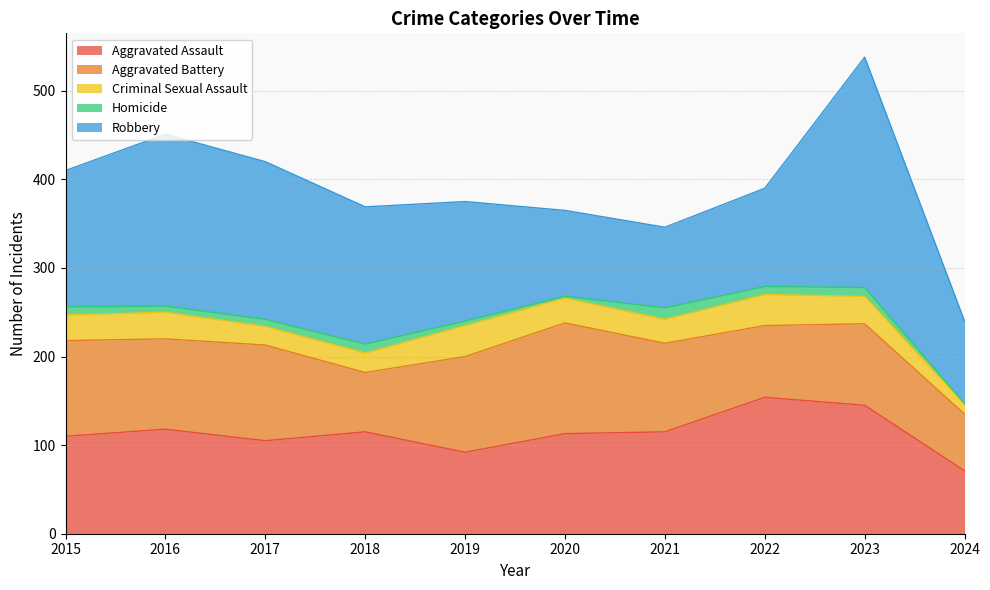

What is the sum of all Homicide values?

74